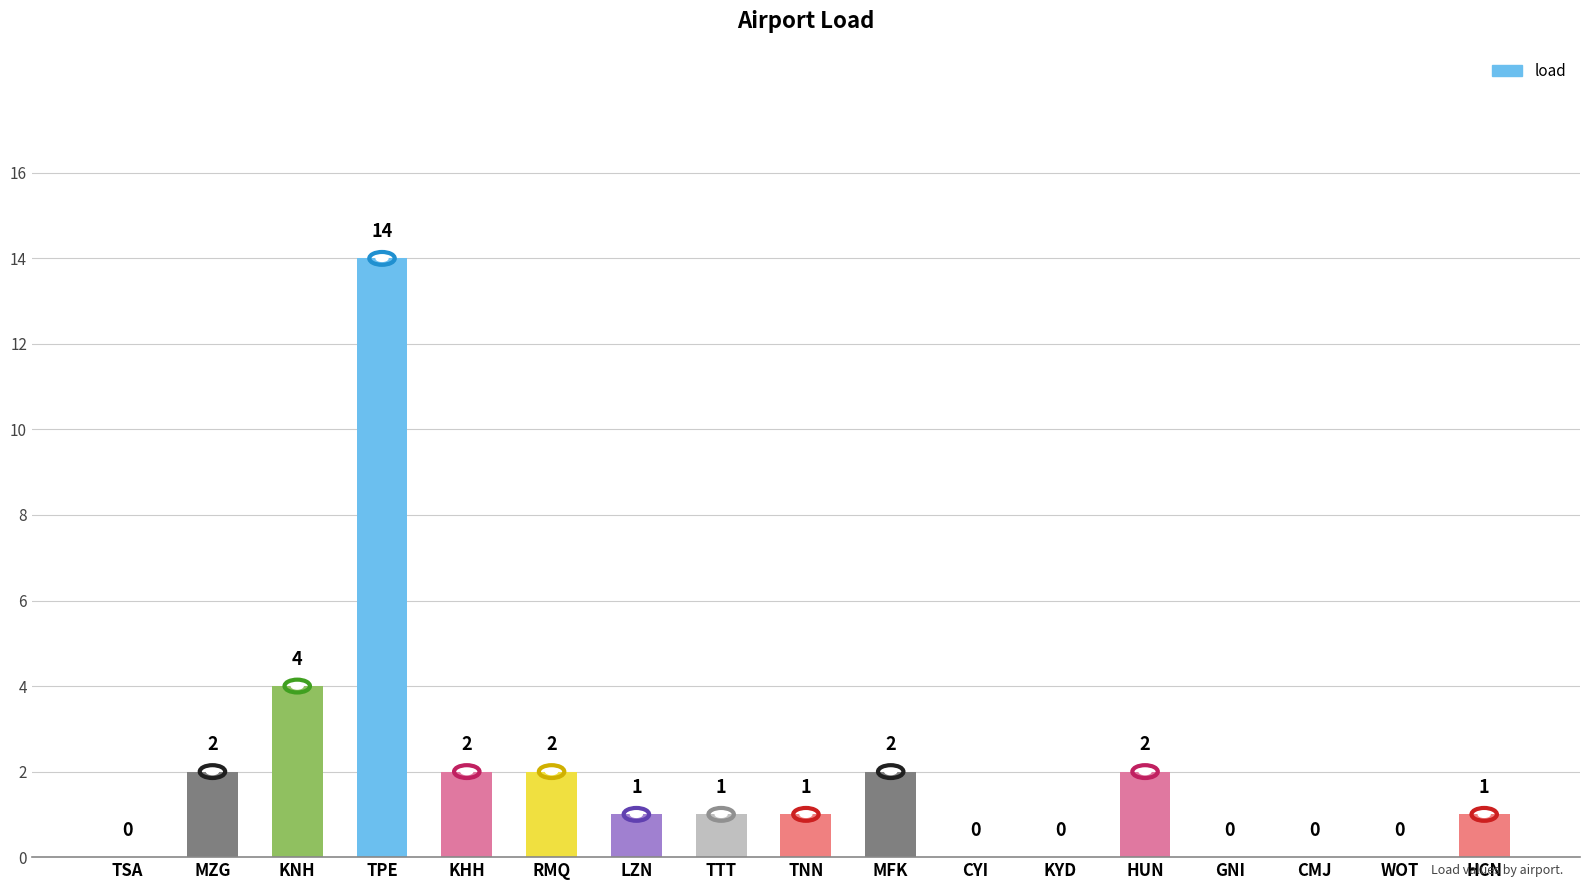

The chart shows a value of -7 at KYD. True or false?

False